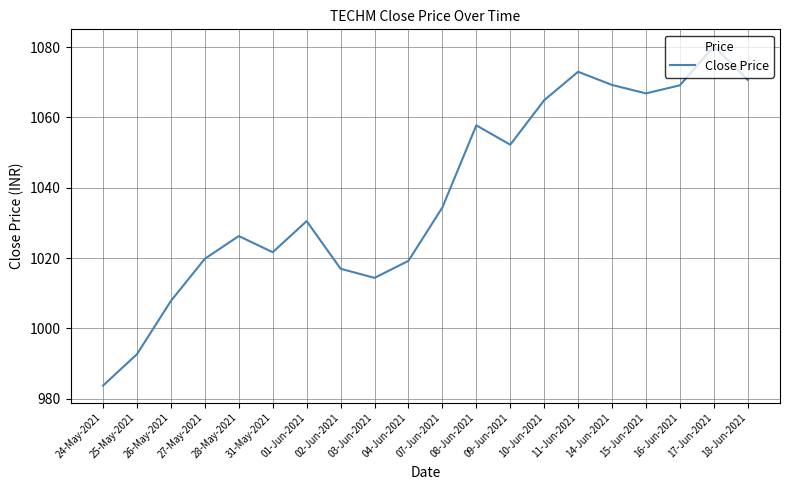

What position from the right is 09-Jun-2021?

8